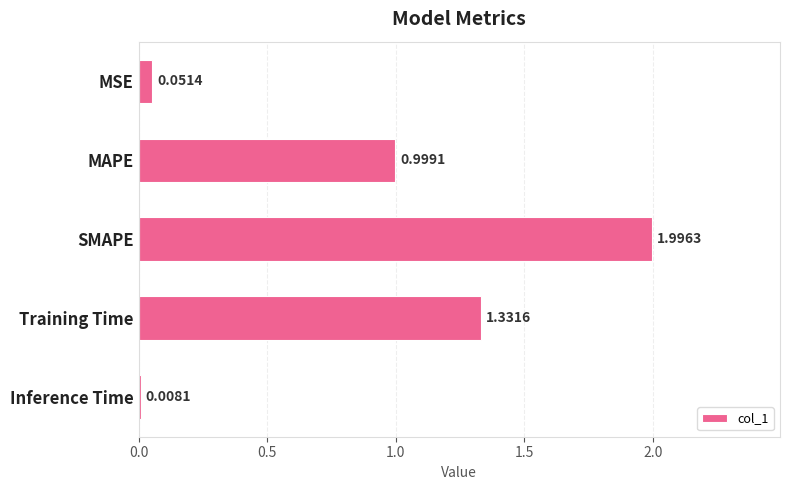

List the labels in order of value, largest first.

SMAPE, Training Time, MAPE, MSE, Inference Time